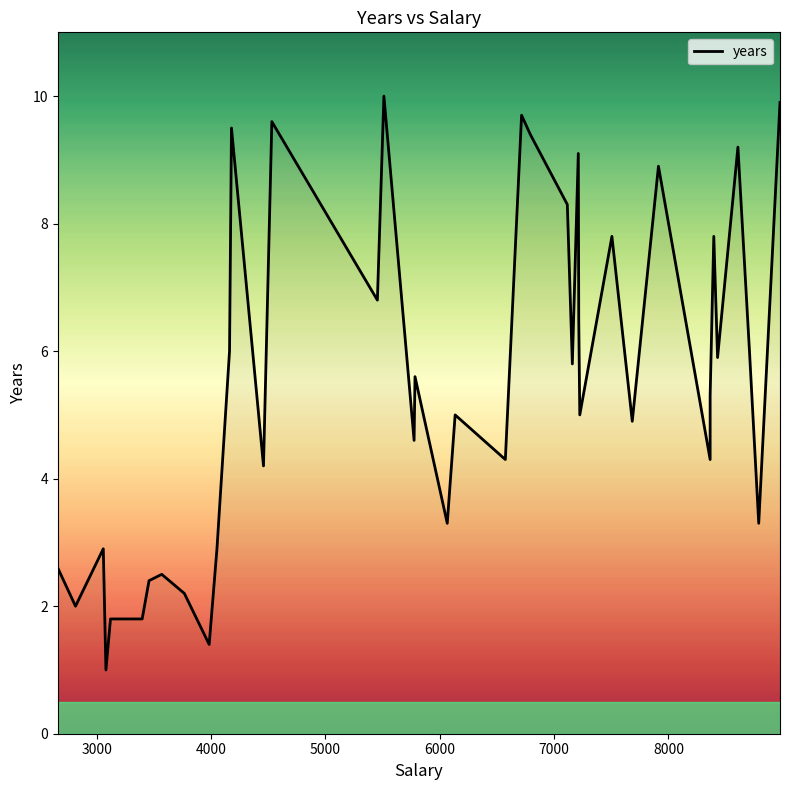

What is the sum of all values?

219.5